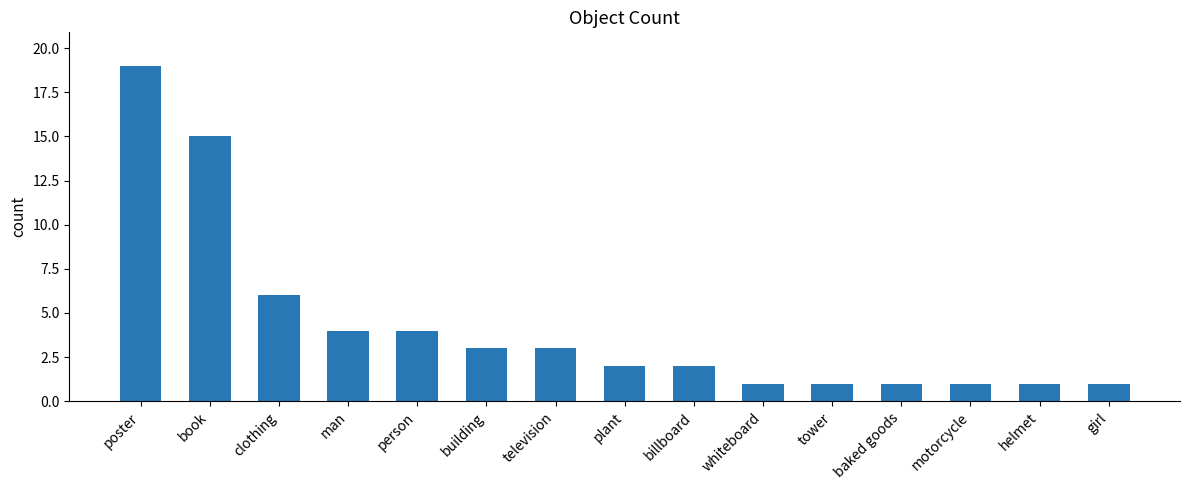

Which has a higher value, billboard or motorcycle?

billboard